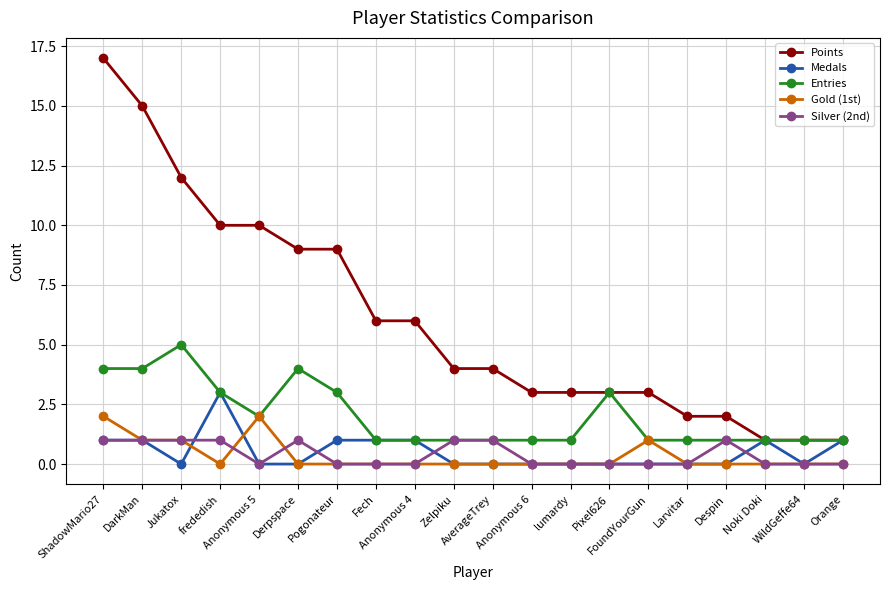

True or false: Gold (1st) has a value of -1 at Derpspace.

False